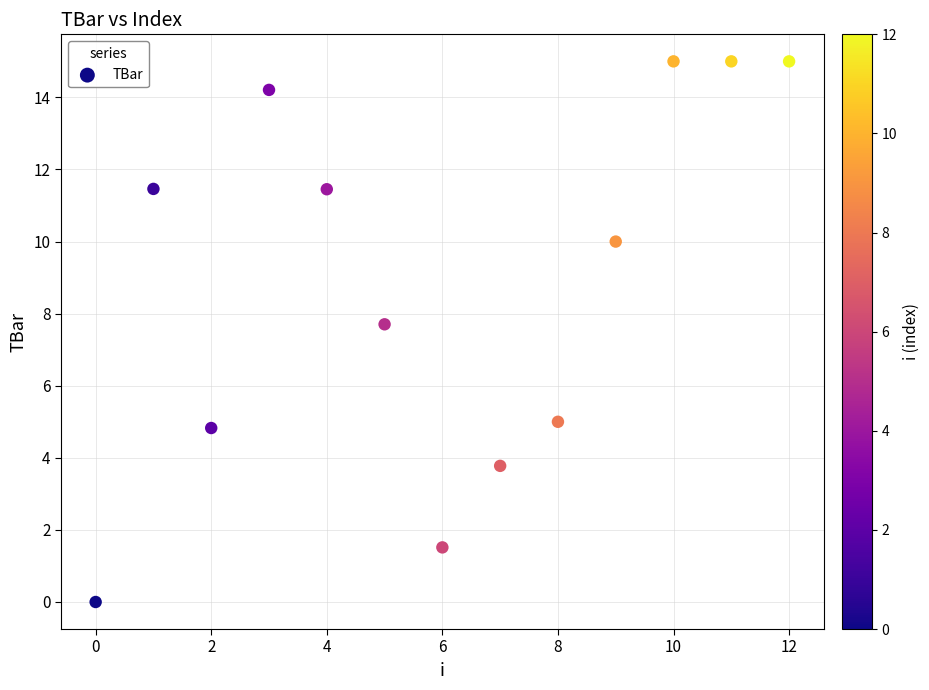

What is the range of Y values (max minus min)?

15.0